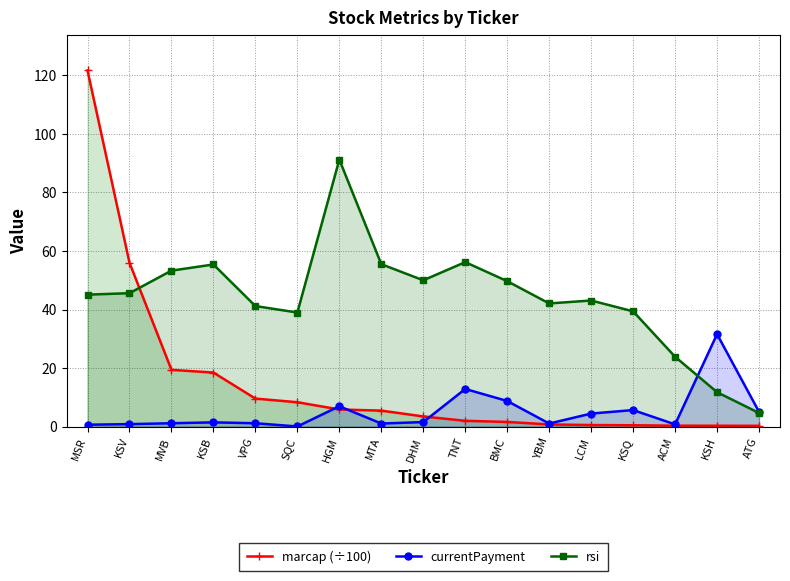

Read the currentPayment value at VPG.

1.2